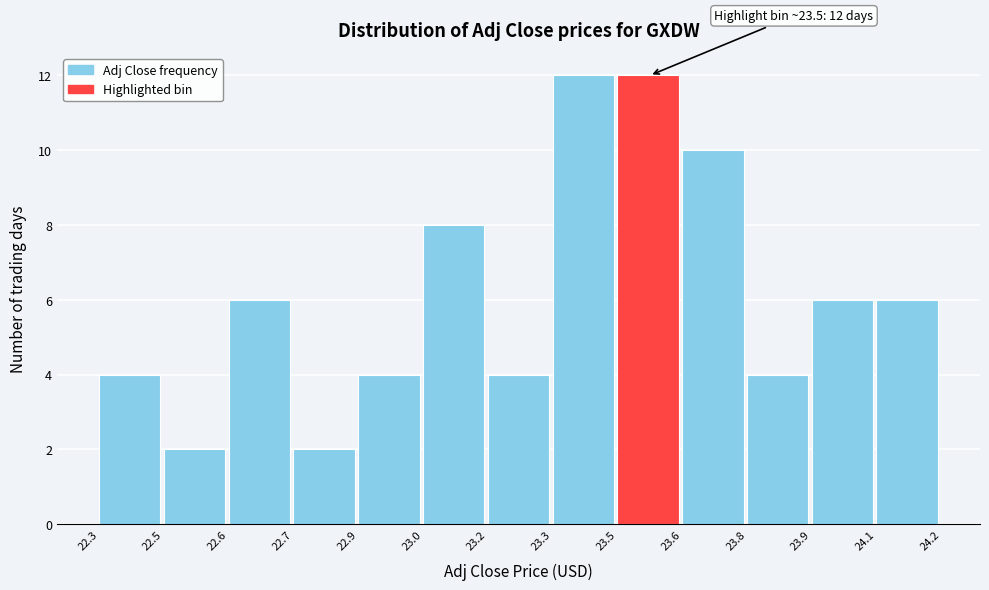

Reading left to right, extract all data points from this chart.

22.3=4	22.5=2	22.6=6	22.7=2	22.9=4	23.0=8	23.2=4	23.3=12	23.5=12	23.6=10	23.8=4	23.9=6	24.1=6